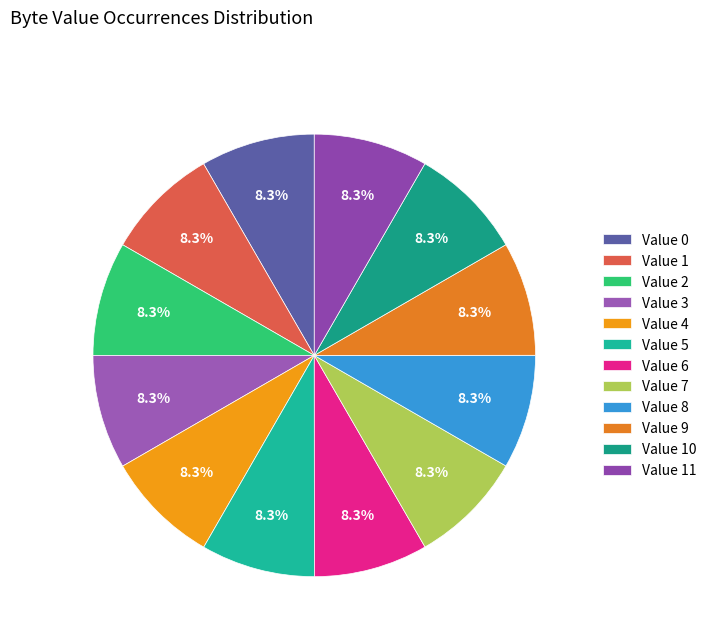

To the nearest percent, what is the average slice percentage?

8%